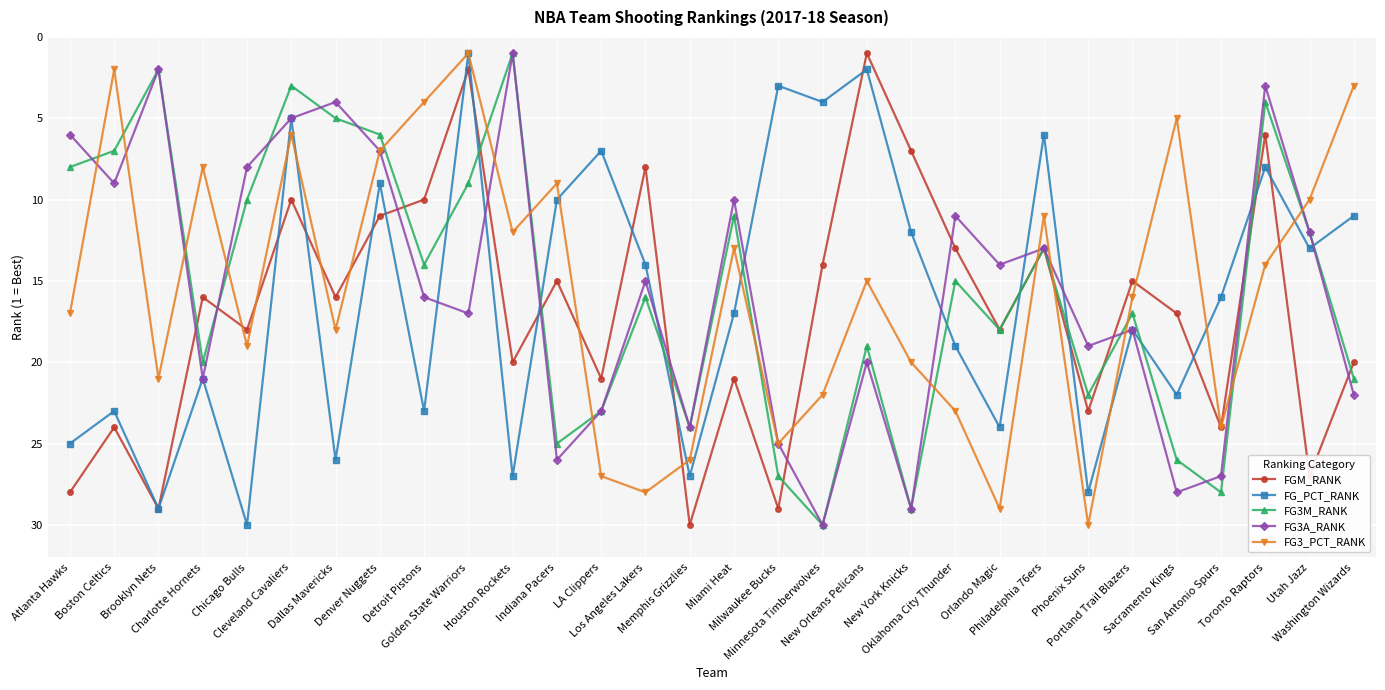

Rank the categories by FG3A_RANK value from lowest to highest.

Houston Rockets, Brooklyn Nets, Toronto Raptors, Dallas Mavericks, Cleveland Cavaliers, Atlanta Hawks, Denver Nuggets, Chicago Bulls, Boston Celtics, Miami Heat, Oklahoma City Thunder, Utah Jazz, Philadelphia 76ers, Orlando Magic, Los Angeles Lakers, Detroit Pistons, Golden State Warriors, Portland Trail Blazers, Phoenix Suns, New Orleans Pelicans, Charlotte Hornets, Washington Wizards, LA Clippers, Memphis Grizzlies, Milwaukee Bucks, Indiana Pacers, San Antonio Spurs, Sacramento Kings, New York Knicks, Minnesota Timberwolves